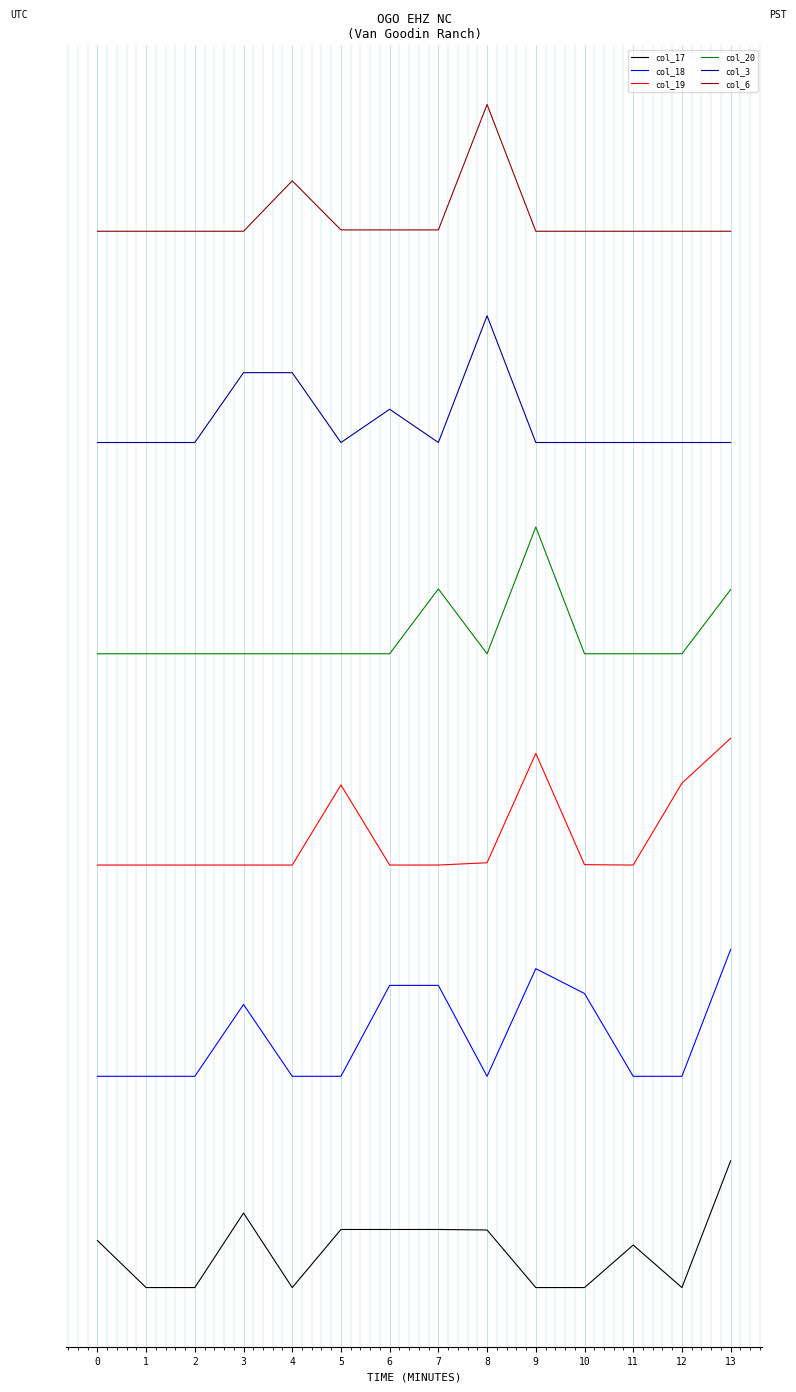

True or false: col_3 and col_6 cross at least once.

False